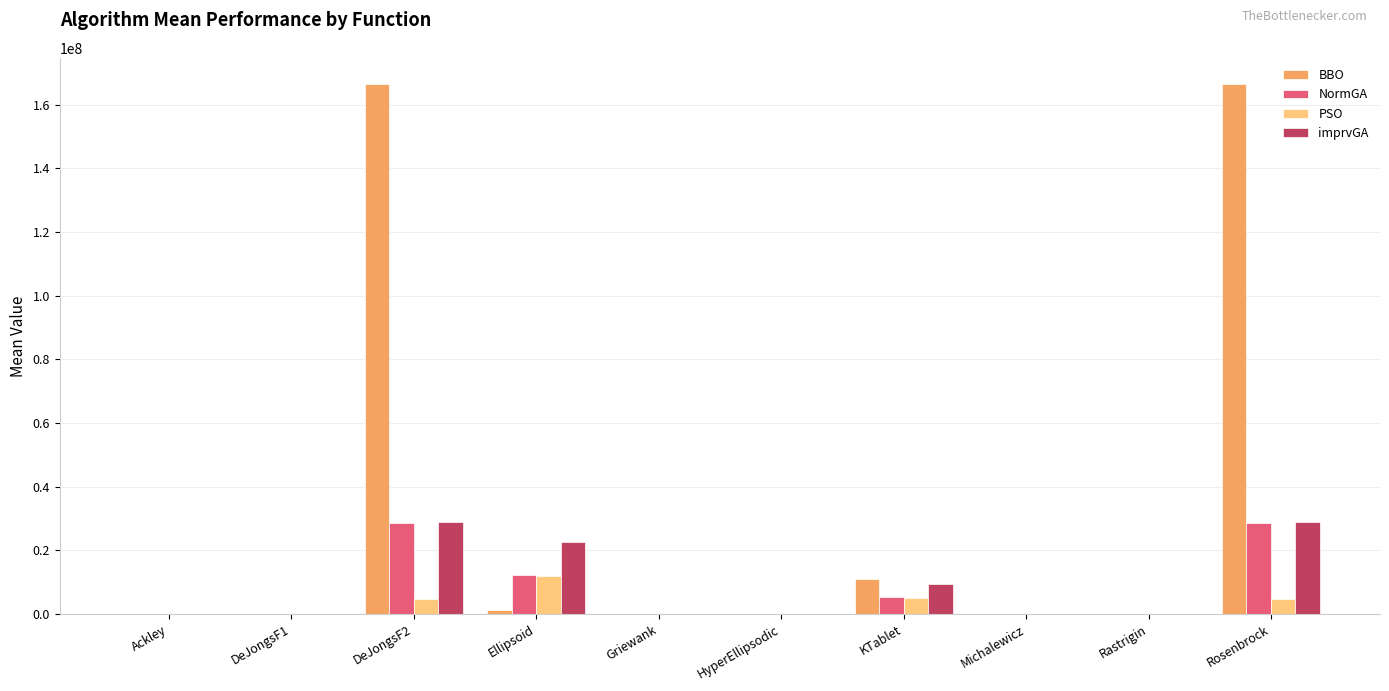

Between DeJongsF1 and KTablet, which series saw the biggest shift?

BBO